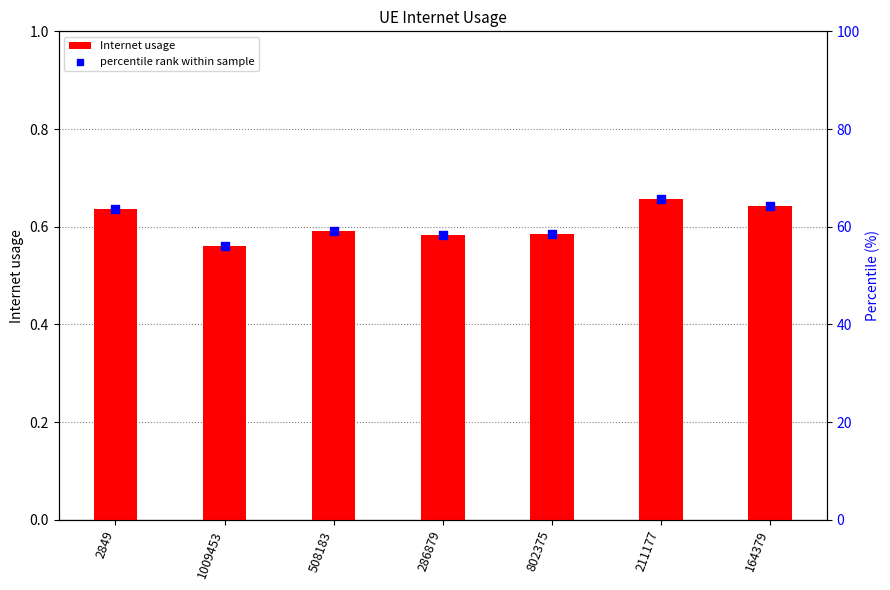

At which category is the sum across all series the highest?

211177